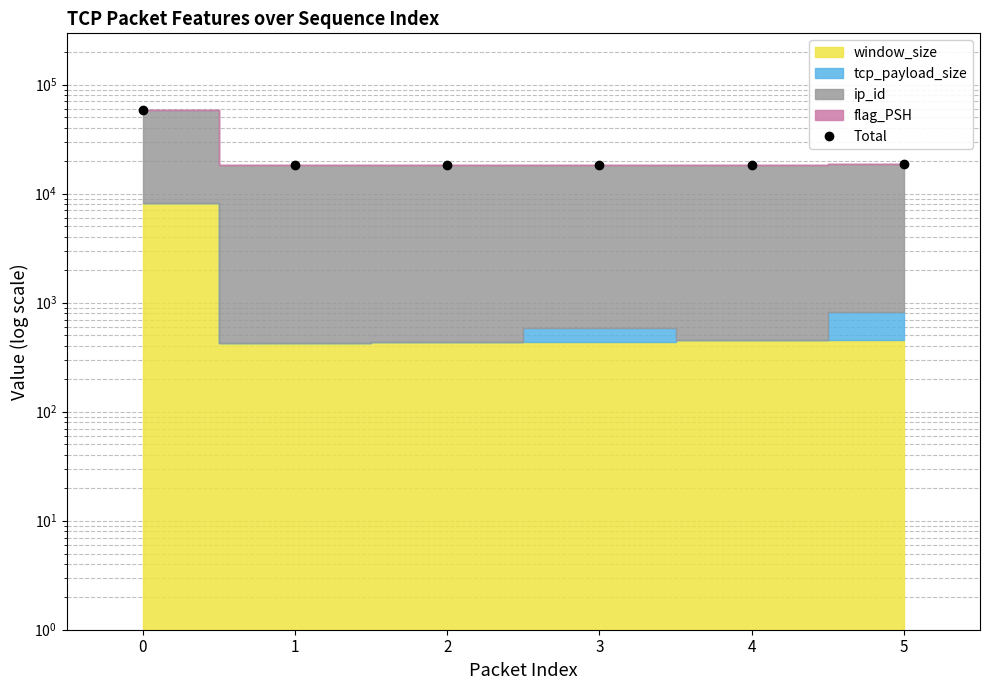

Which category has the lowest value across all series?

1